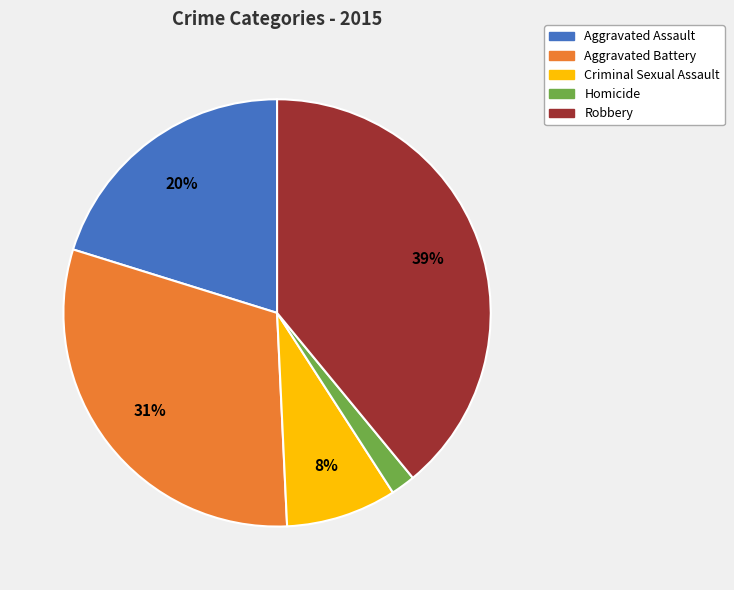

Is there a majority slice in this chart?

No